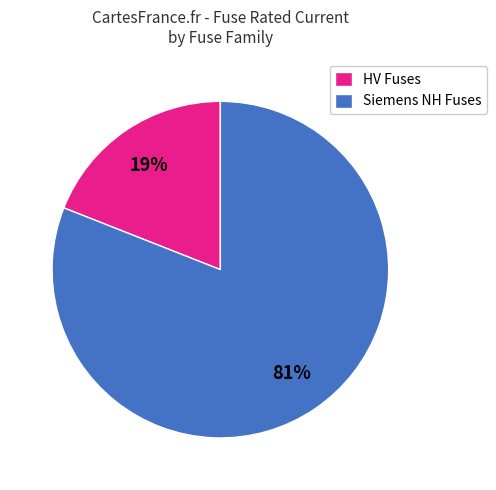

Does HV Fuses represent more than half of the total?

No